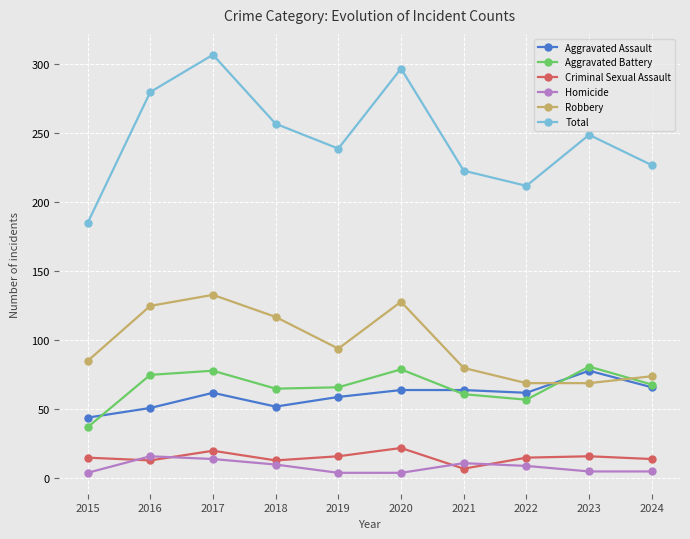

What is the approximate value of Aggravated Assault at 2017?

62